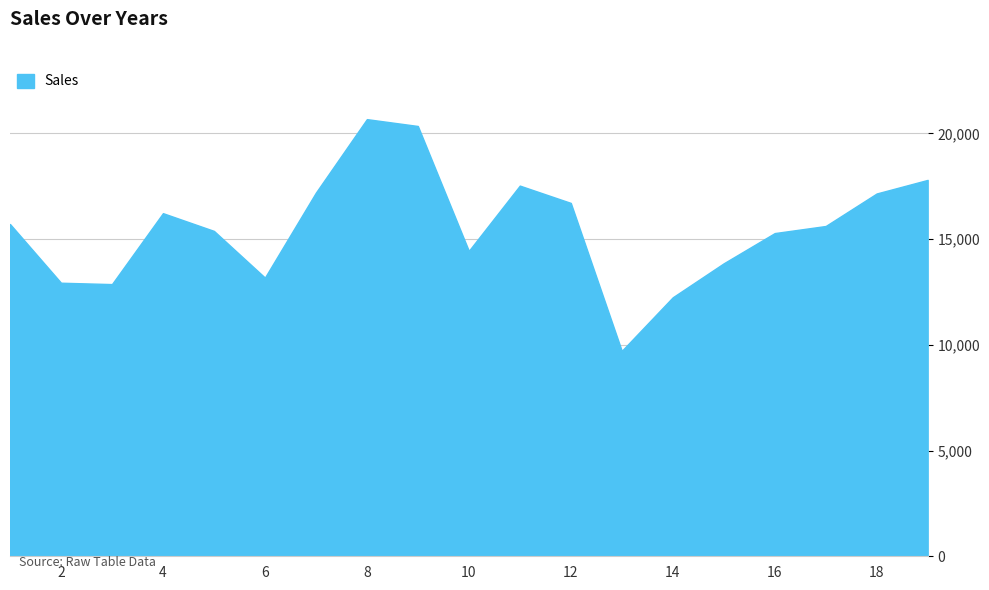

What is the minimum value shown in the chart?

9715